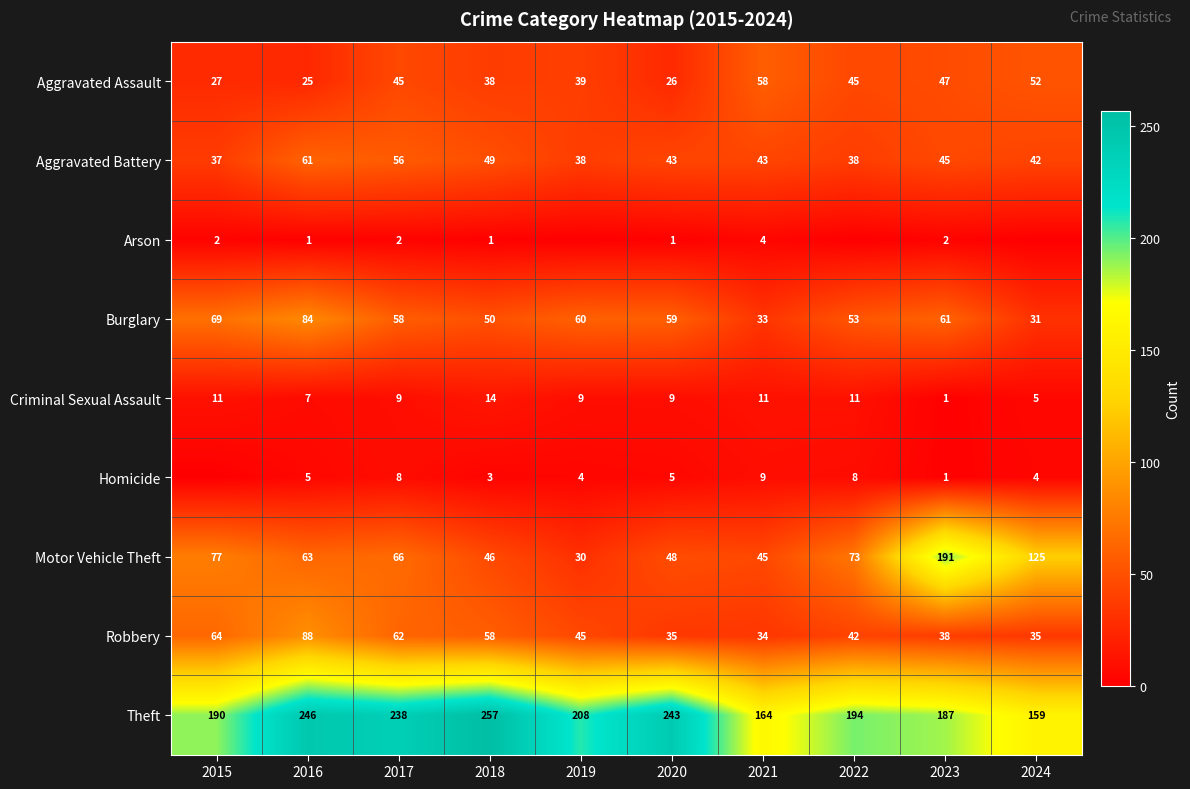

Which has a higher value, 2018 or 2023?

2023